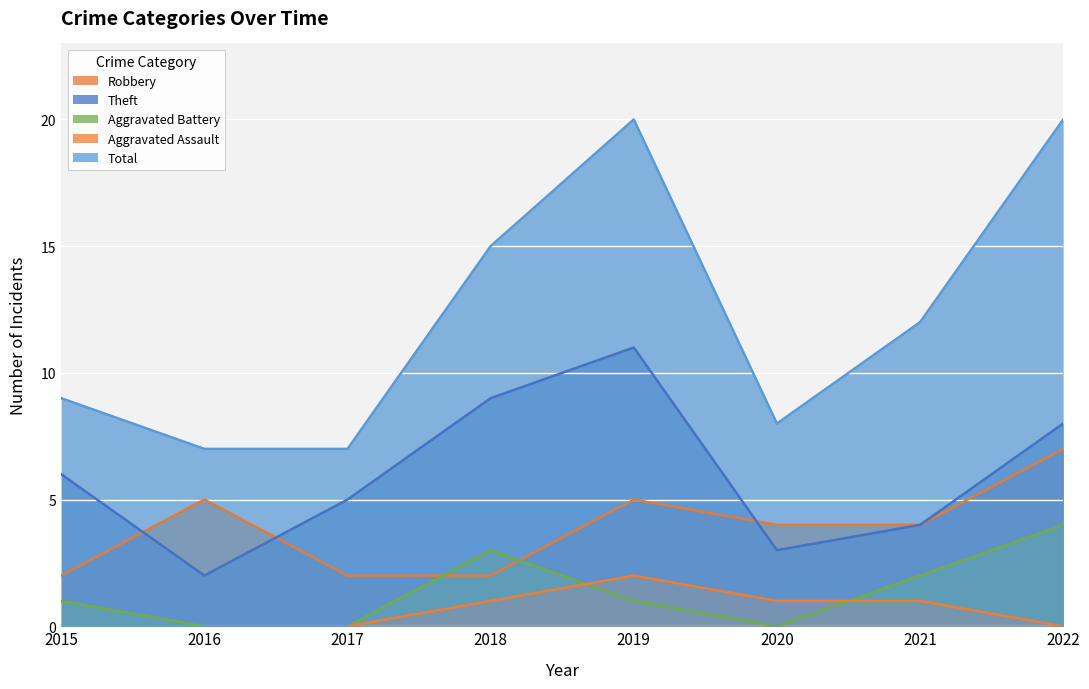

What are all the series names shown in the legend?

Robbery, Theft, Aggravated Battery, Aggravated Assault, Total